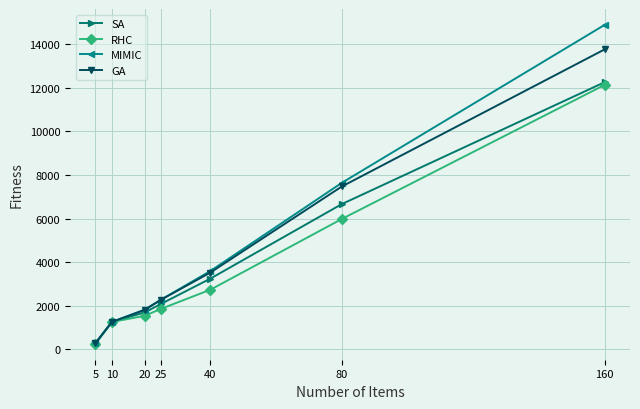

True or false: SA has more than 1 interior local peaks.

False